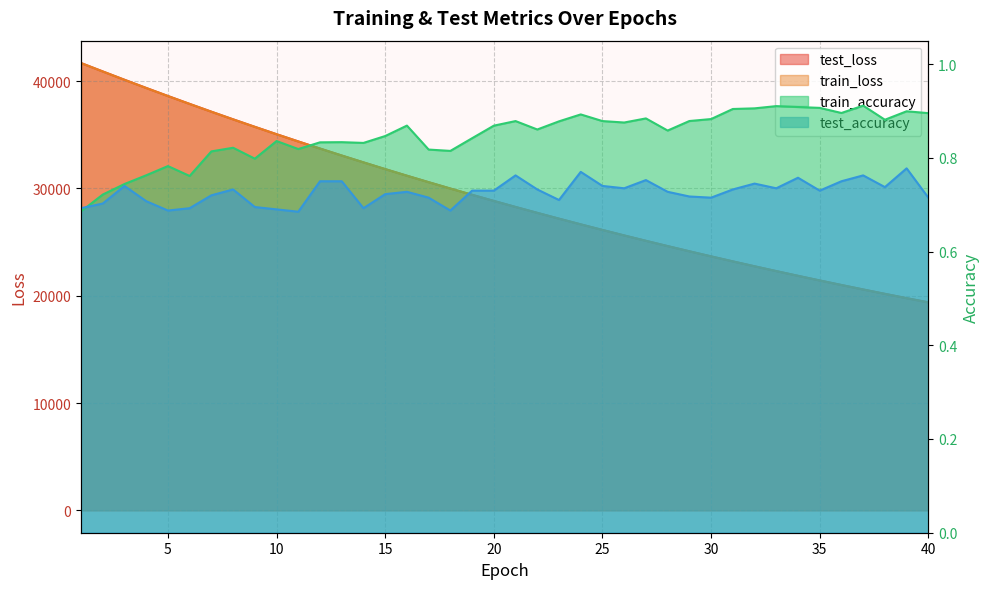

Is the value of test_accuracy at 33 greater than the value of train_accuracy at 4?

No